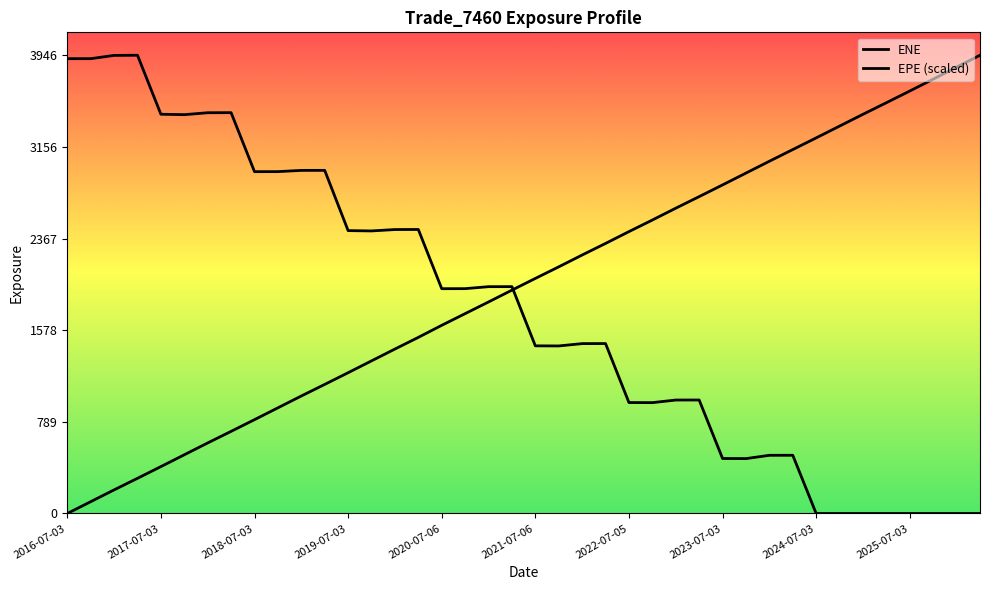

How many lines are shown in the chart?

2